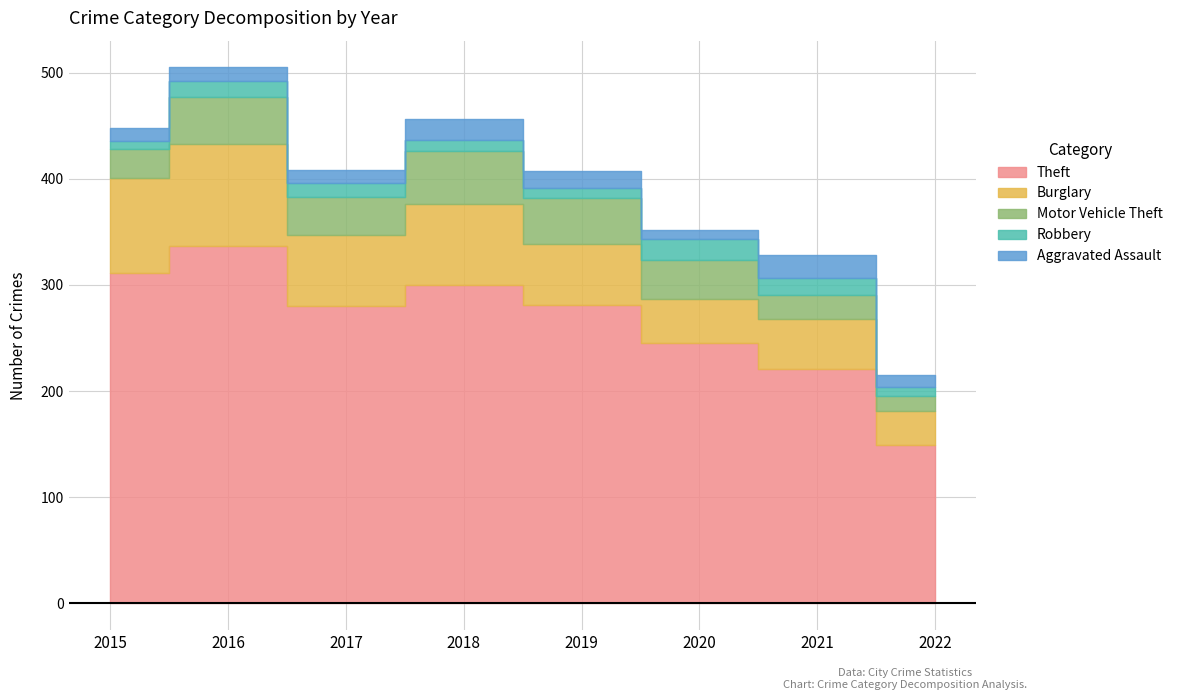

Where does the Theft series first go above 281?

2015